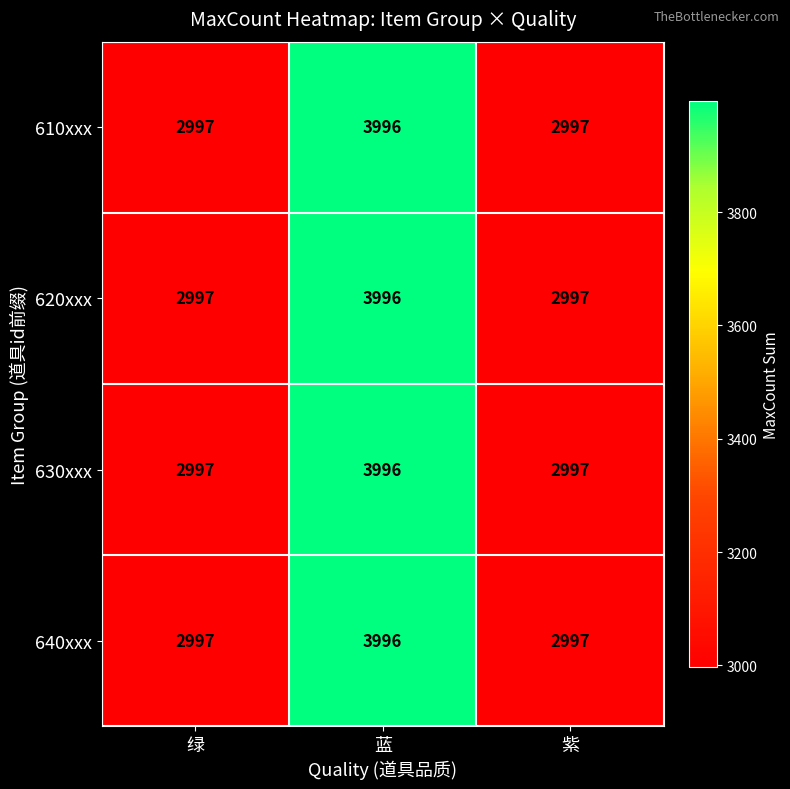

At which category is the sum across all series the highest?

蓝